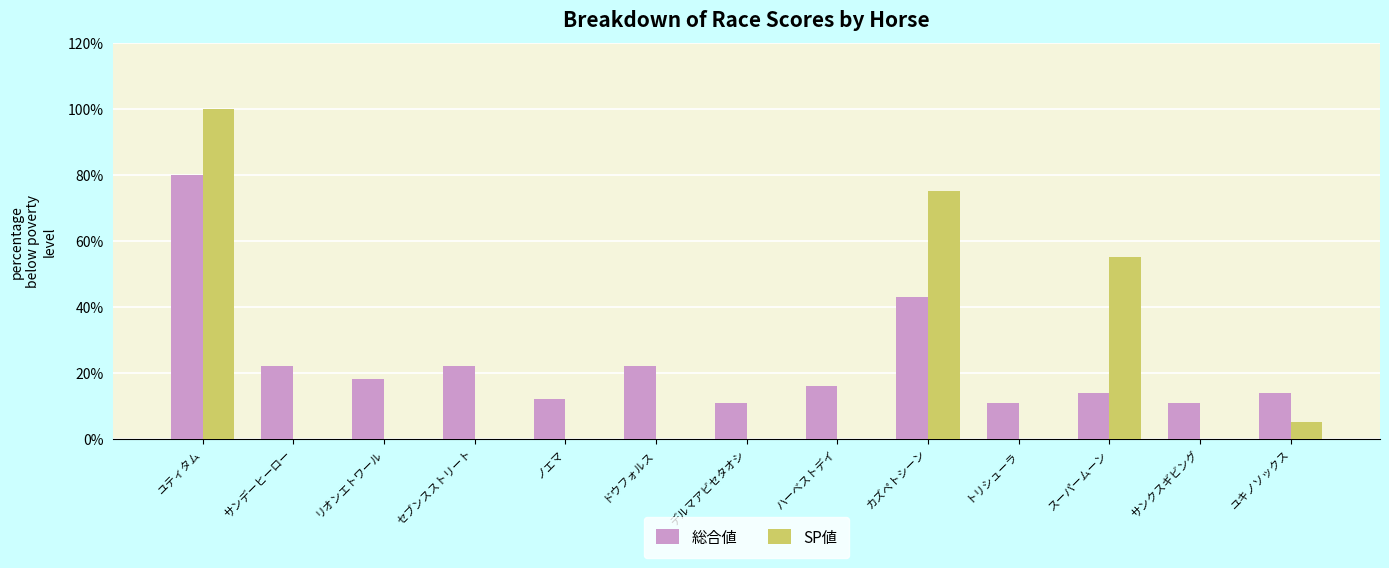

What is the maximum value for SP値?

100